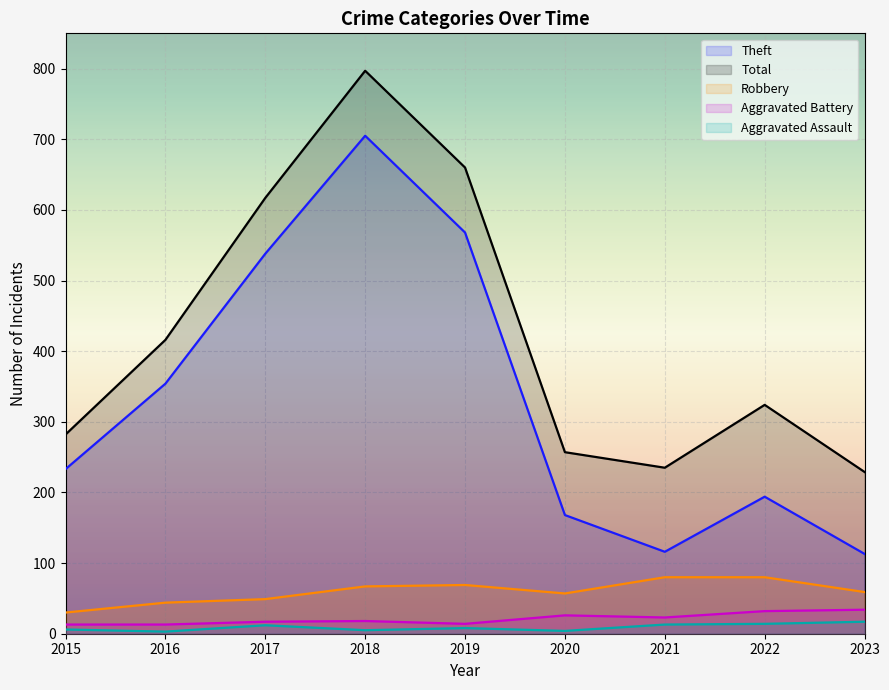

Is it true that Aggravated Assault equals 14 at 2019?

False